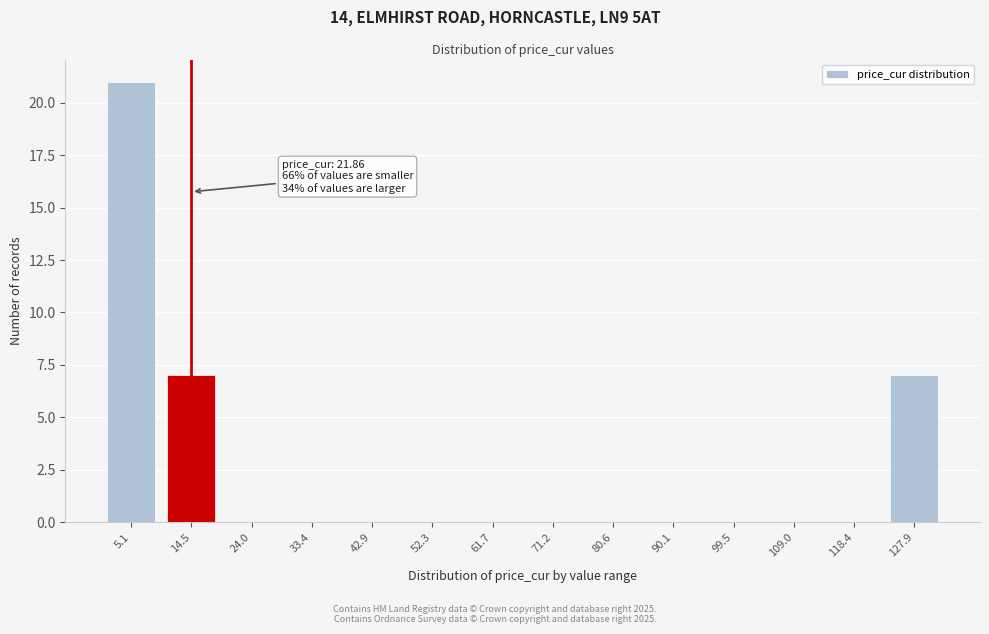

Reading right to left, transcribe all the data shown in this chart.

127.9=7	118.4=0	109.0=0	99.5=0	90.1=0	80.6=0	71.2=0	61.7=0	52.3=0	42.9=0	33.4=0	24.0=0	14.5=7	5.1=21